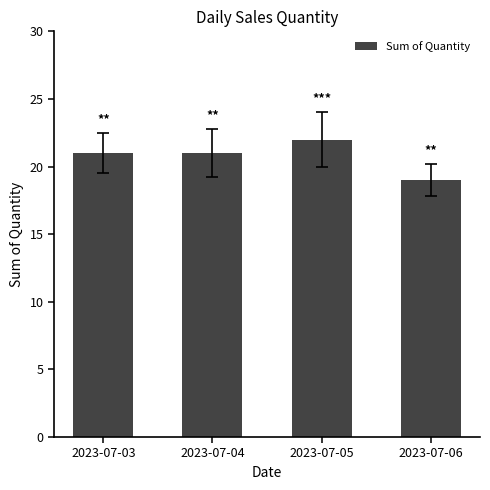

What is the value of the 1st bar from the left?

21